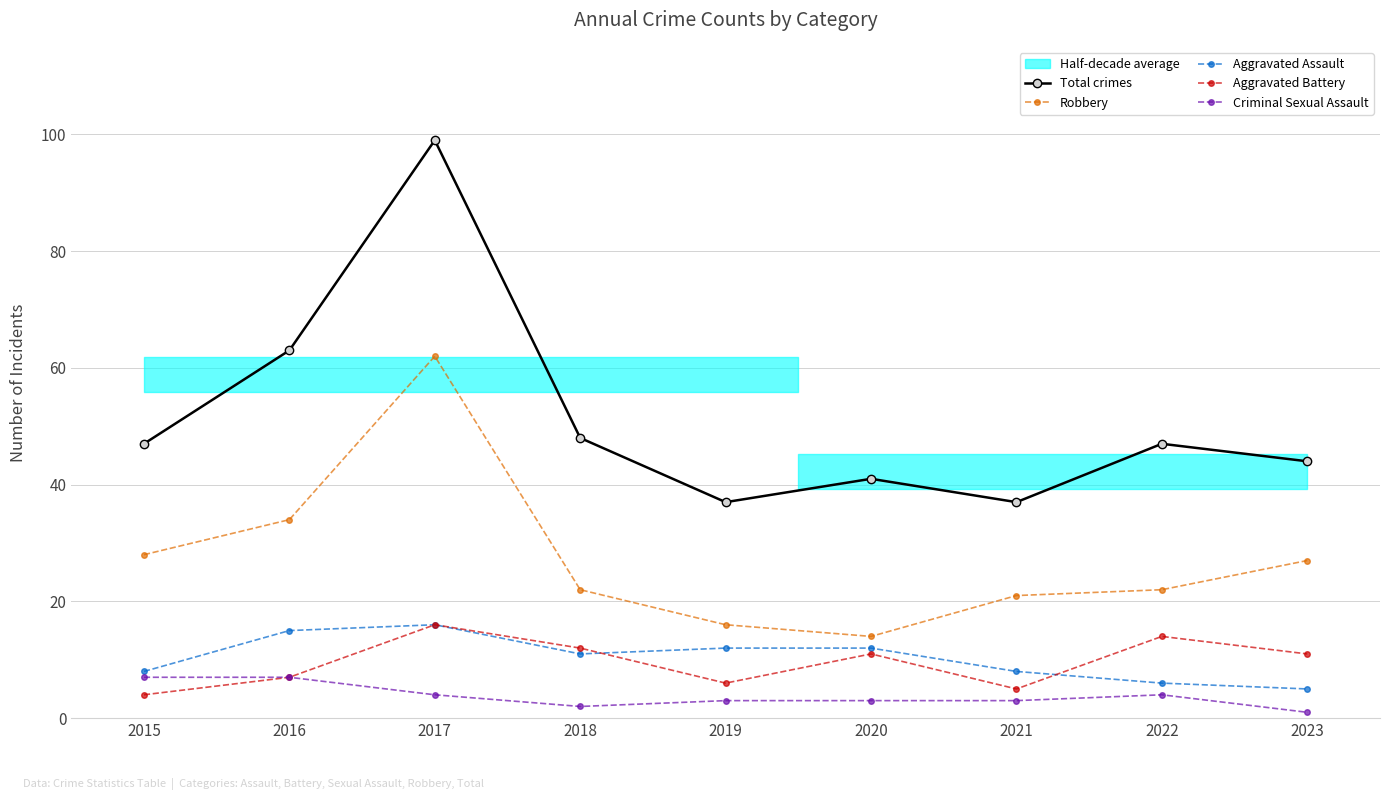

Which category has the lowest value in the Criminal Sexual Assault series?

2023